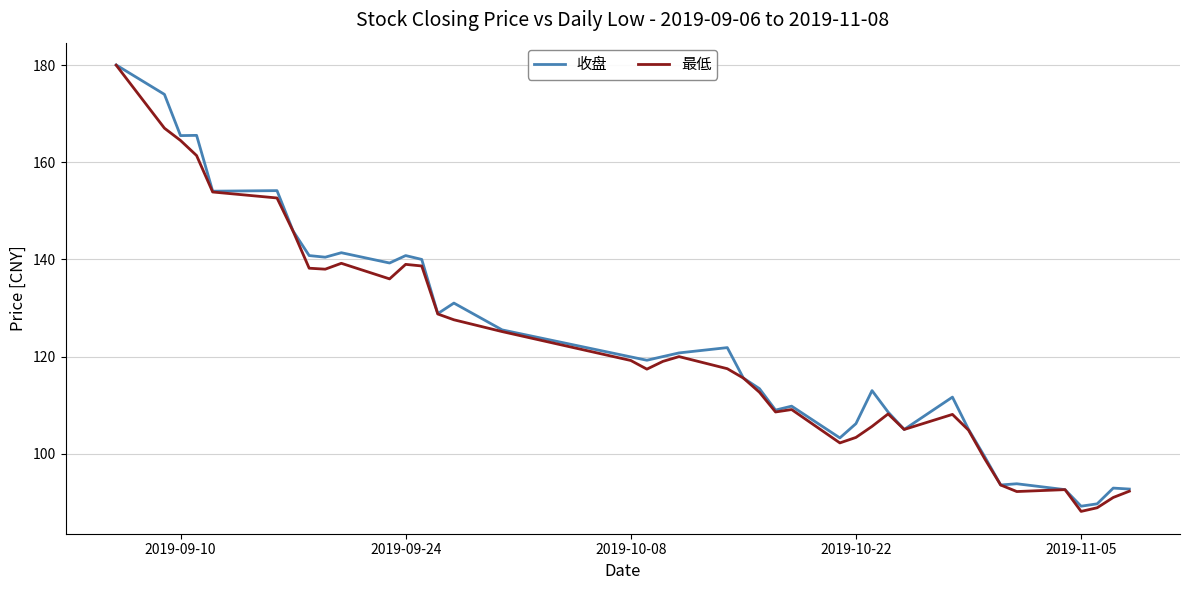

Which series has the largest range (max minus min)?

最低